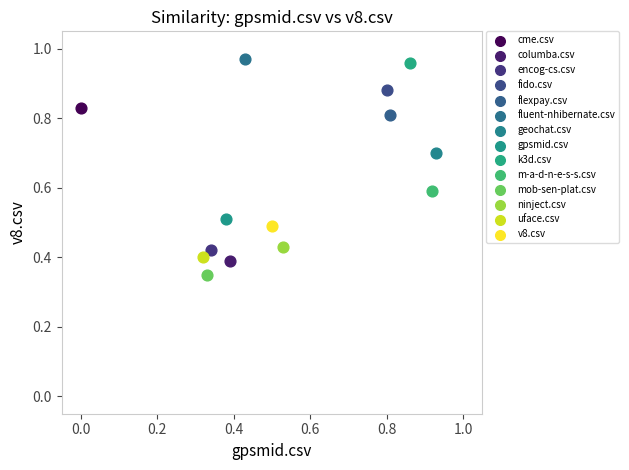

What are all the series names shown in the legend?

cme.csv, columba.csv, encog-cs.csv, fido.csv, flexpay.csv, fluent-nhibernate.csv, geochat.csv, gpsmid.csv, k3d.csv, m-a-d-n-e-s-s.csv, mob-sen-plat.csv, ninject.csv, uface.csv, v8.csv